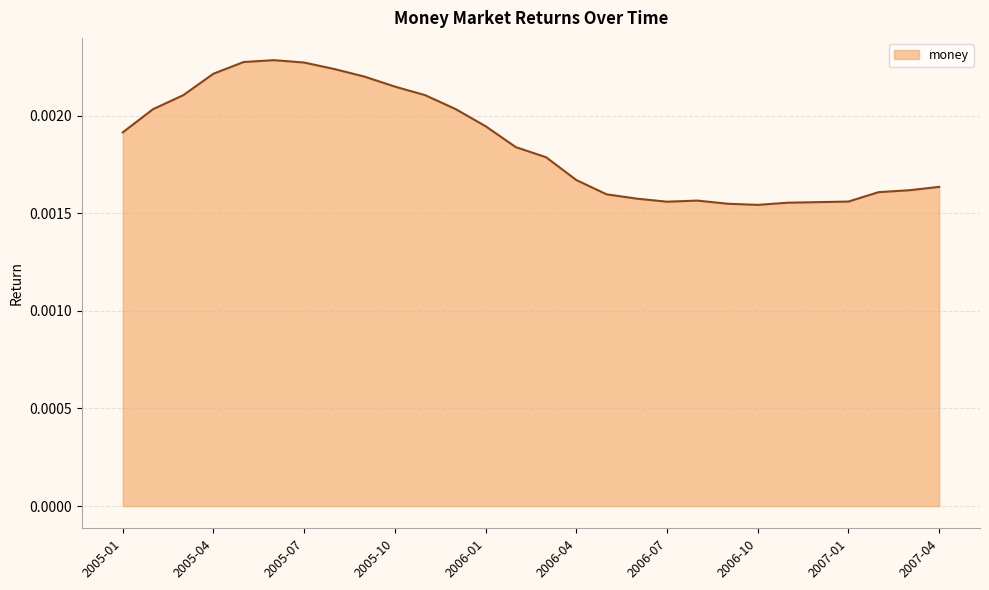

Which has a higher value, 2005-10 or 2006-04?

2005-10